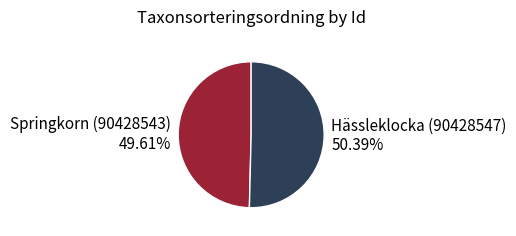

Which category has the smallest portion of the pie?

Springkorn (90428543)